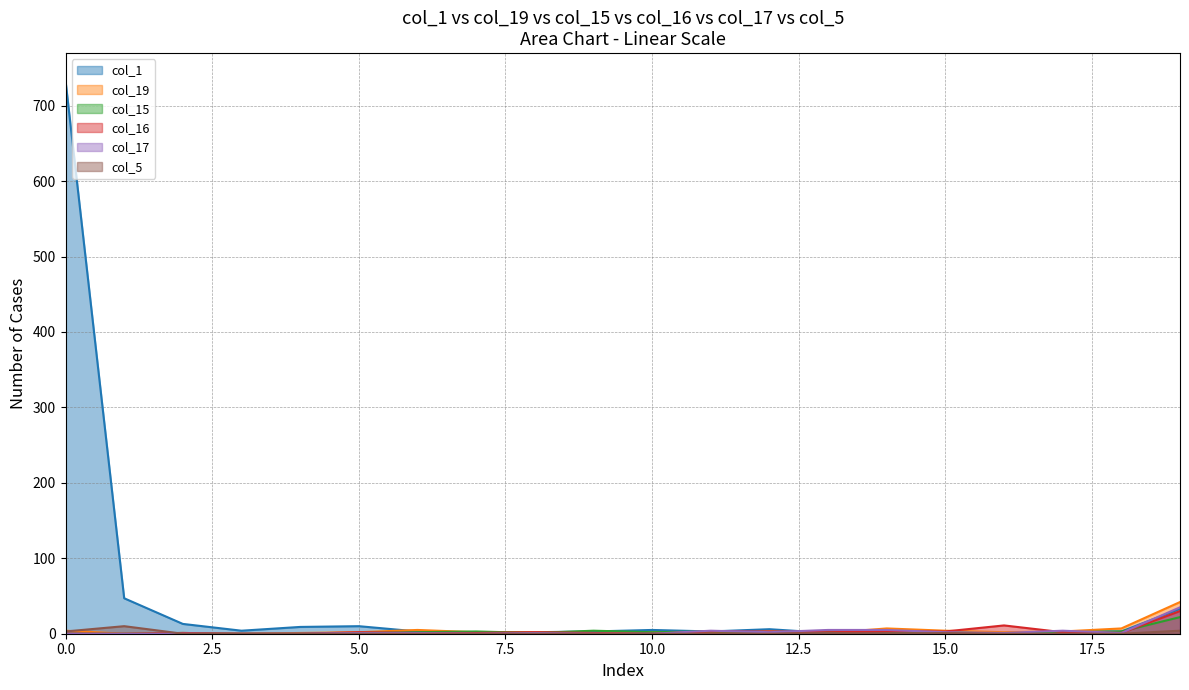

Does the chart have visible grid lines?

Yes